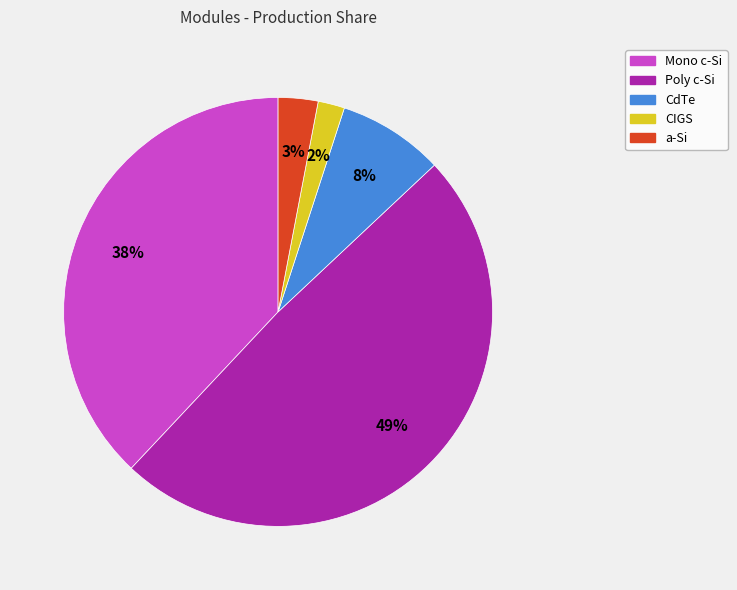

Is there any slice that represents more than half of the pie?

No